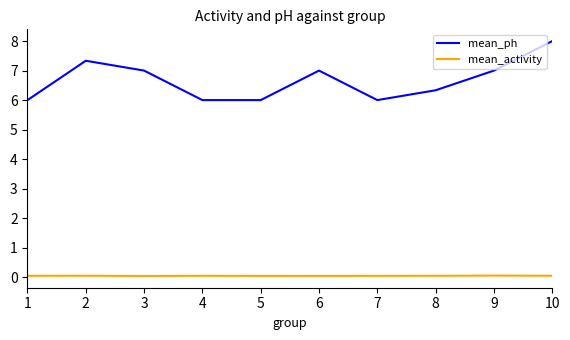

At which label does mean_ph first exceed 7?

2